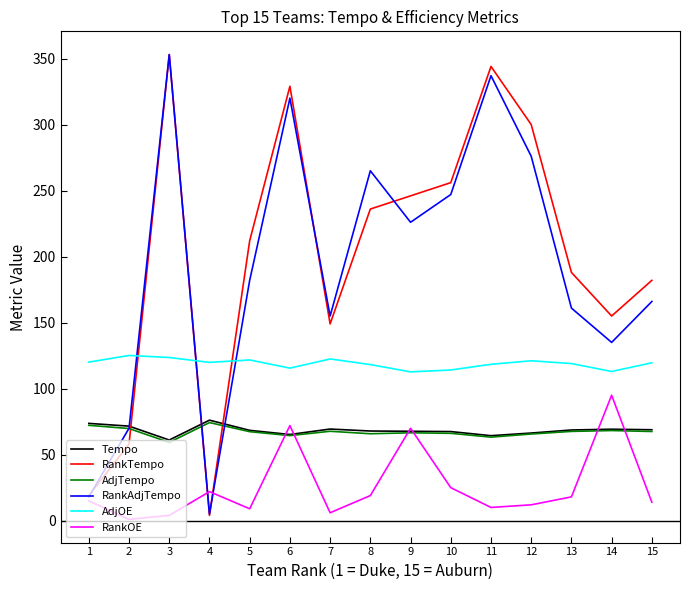

What is the sum of all RankOE values?

392.0